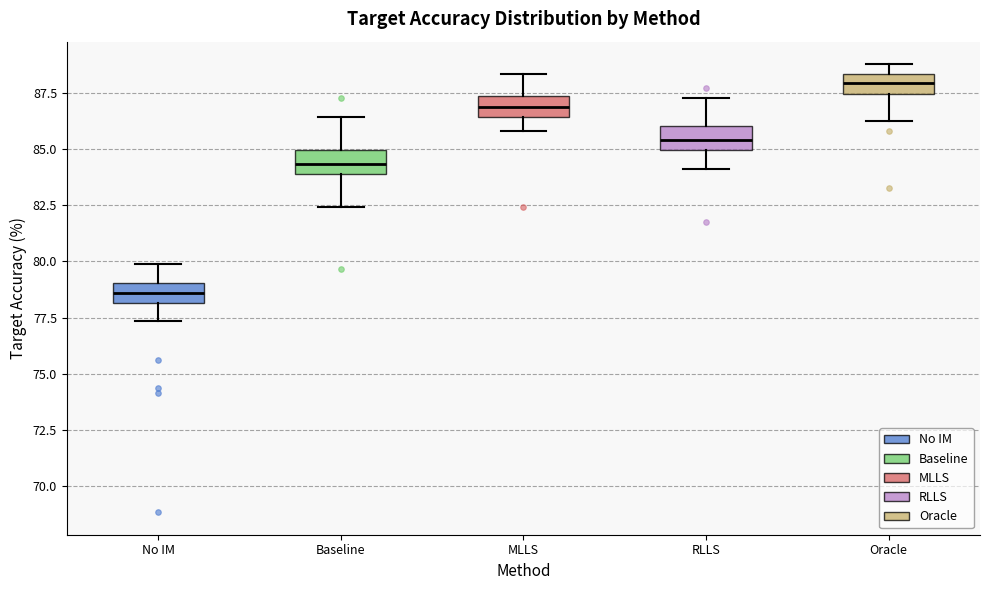

Reading left to right, transcribe this box plot: for each box, give where its median line is, the range the box spans, and where its two whiskers end, as read against the y-axis. The values are not printed on the chart, so give them approximately, as read against the axis.

No IM: median 78.5, box 78.0 to 79.0, whiskers 77.5 to 80.0
Baseline: median 84.5, box 84.0 to 85.0, whiskers 82.5 to 86.5
MLLS: median 87.0, box 86.5 to 87.5, whiskers 86.0 to 88.5
RLLS: median 85.5, box 85.0 to 86.0, whiskers 84.0 to 87.5
Oracle: median 88.0, box 87.5 to 88.5, whiskers 86.0 to 89.0